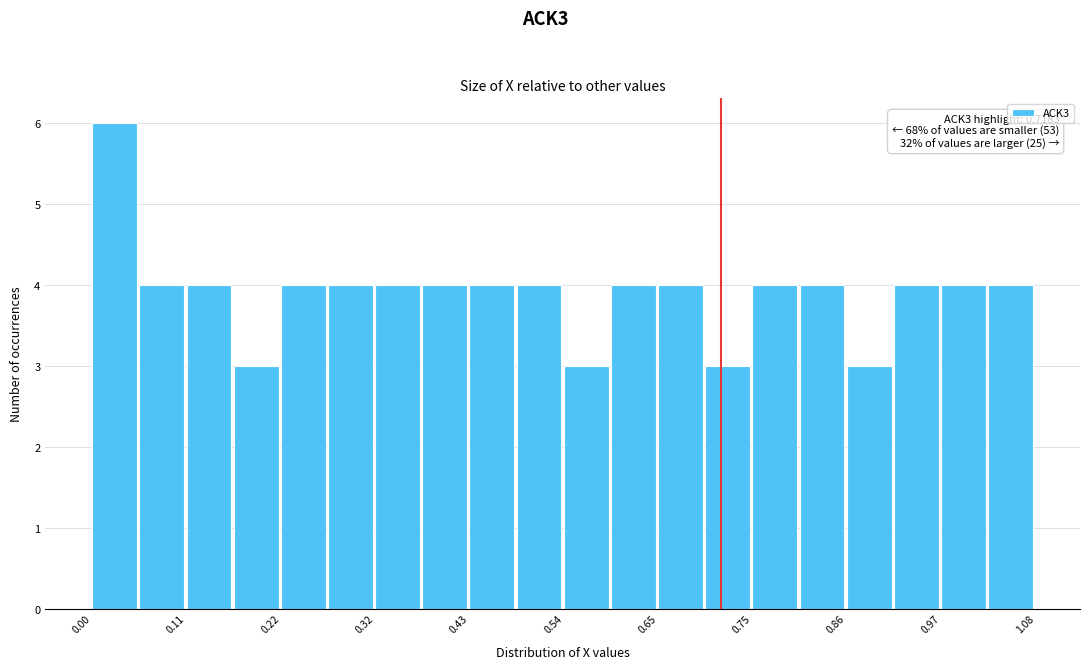

Read against the x-axis, roughly where is the centre of the tallest bar?

0.02